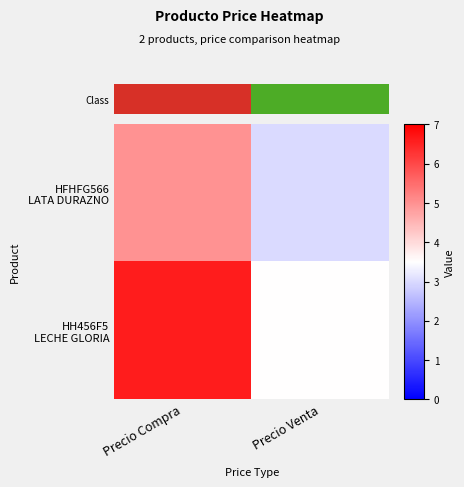

At which category is the sum across all series the highest?

Precio Compra